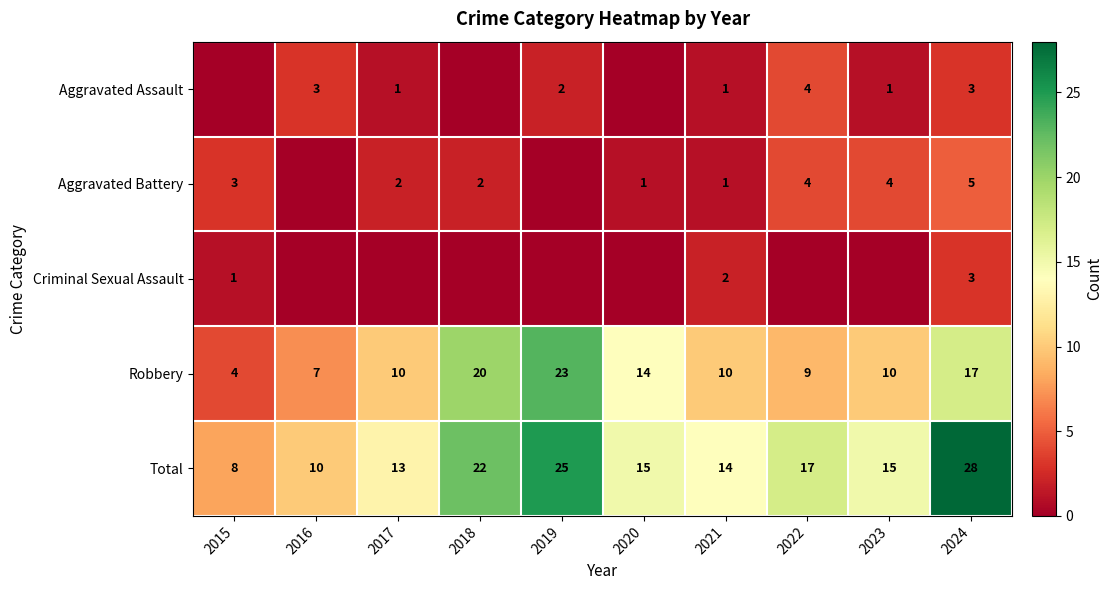

Is the value of Robbery at 2022 greater than the value of Aggravated Assault at 2021?

Yes